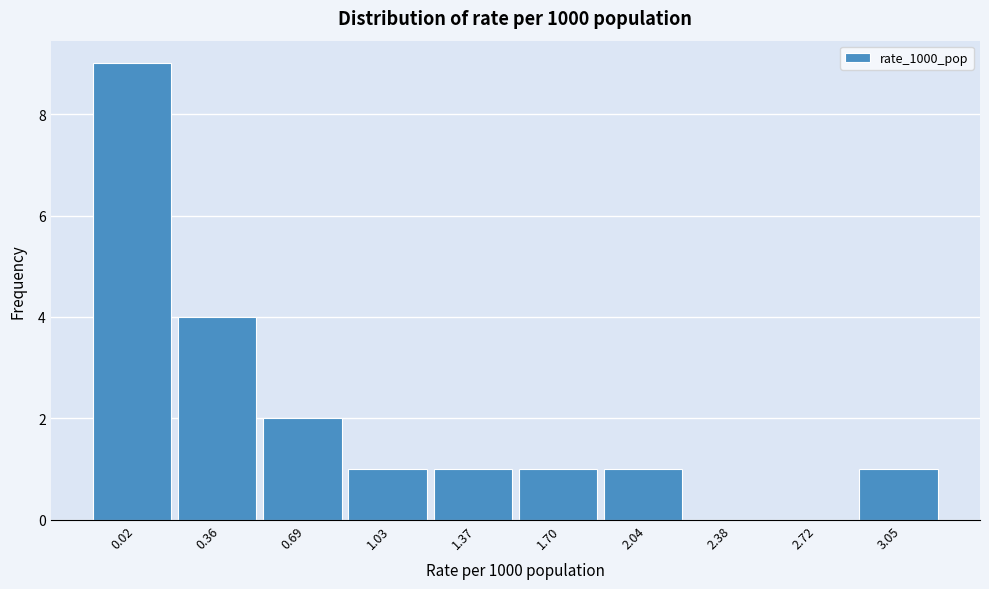

Reading left to right, extract all data points from this chart.

0.02=9	0.36=4	0.69=2	1.03=1	1.37=1	1.70=1	2.04=1	2.38=0	2.72=0	3.05=1